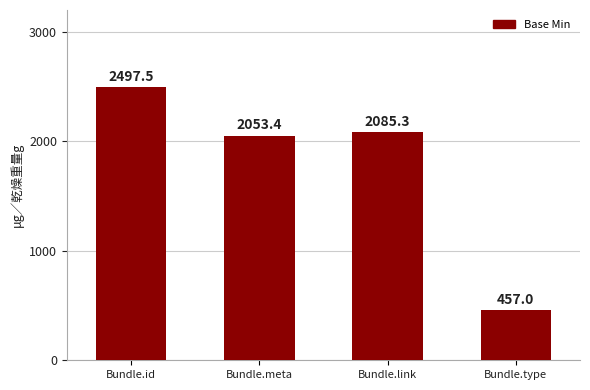

Which category has the lowest value across all series?

Bundle.type